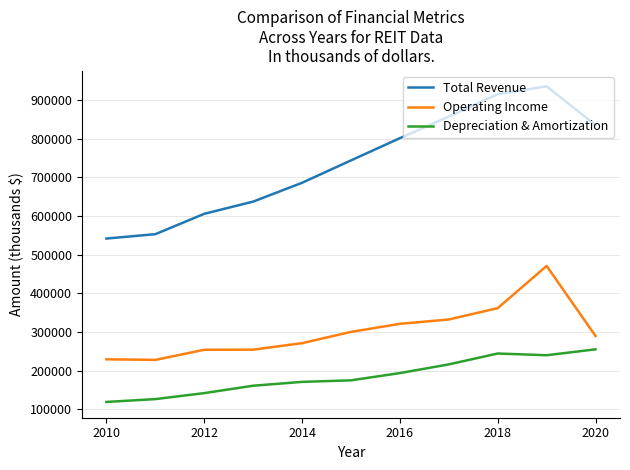

What is the difference between the maximum and minimum values in the Depreciation & Amortization series?

136149